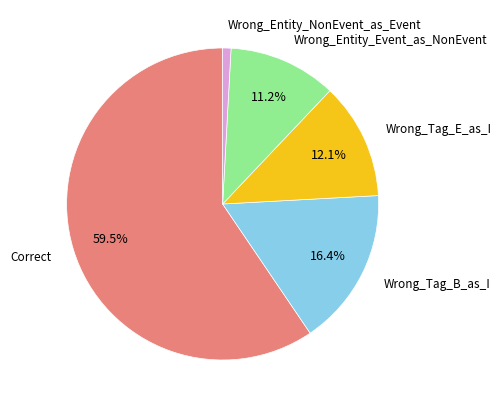

True or false: Wrong_Tag_B_as_I accounts for 16% of the total.

True